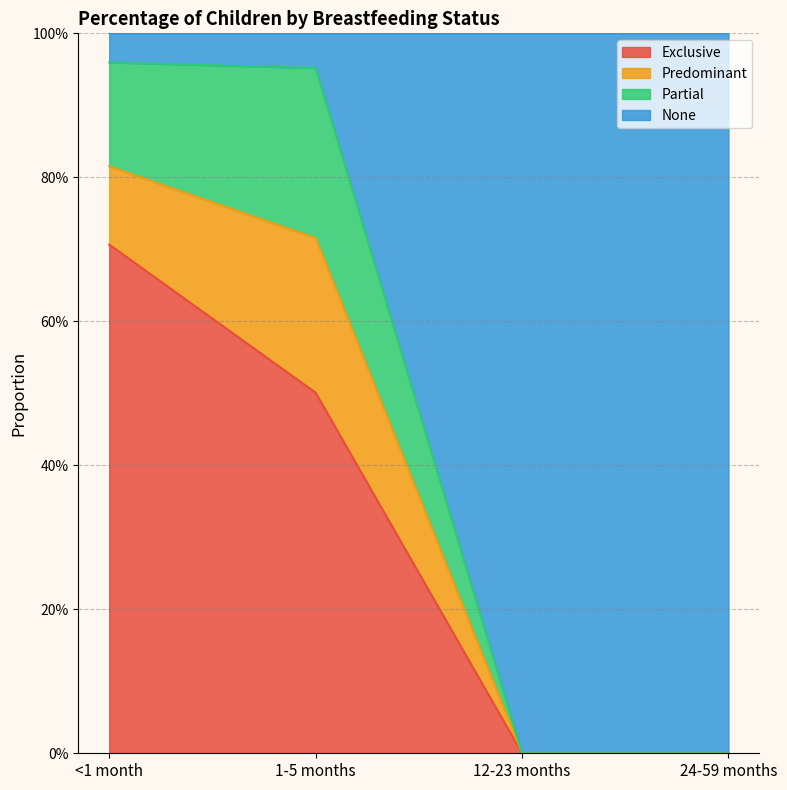

What is the label of the 1st point from the right?

24-59 months